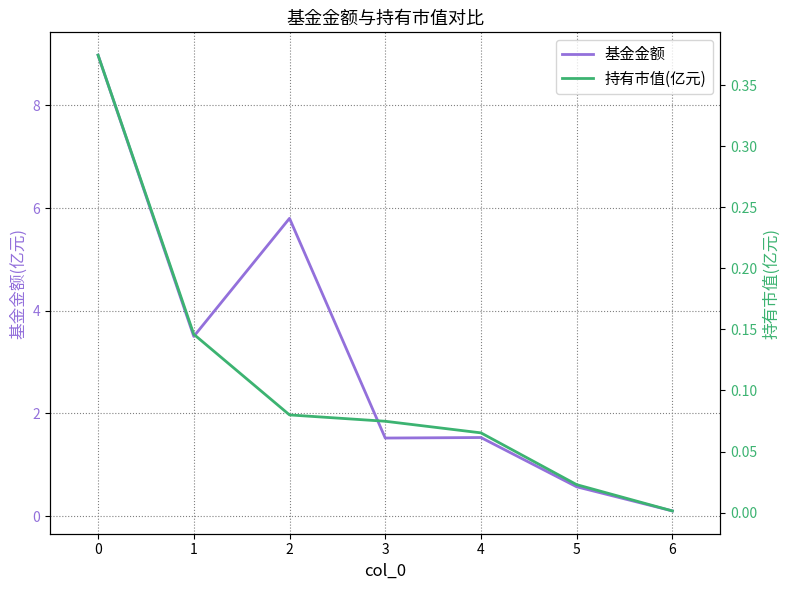

How many lines are shown in the chart?

2